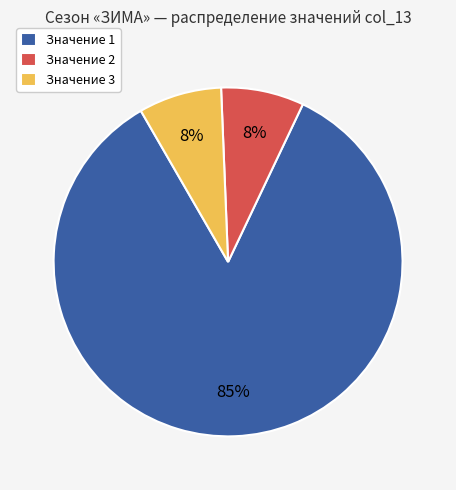

To the nearest percent, what is the average slice percentage?

33%